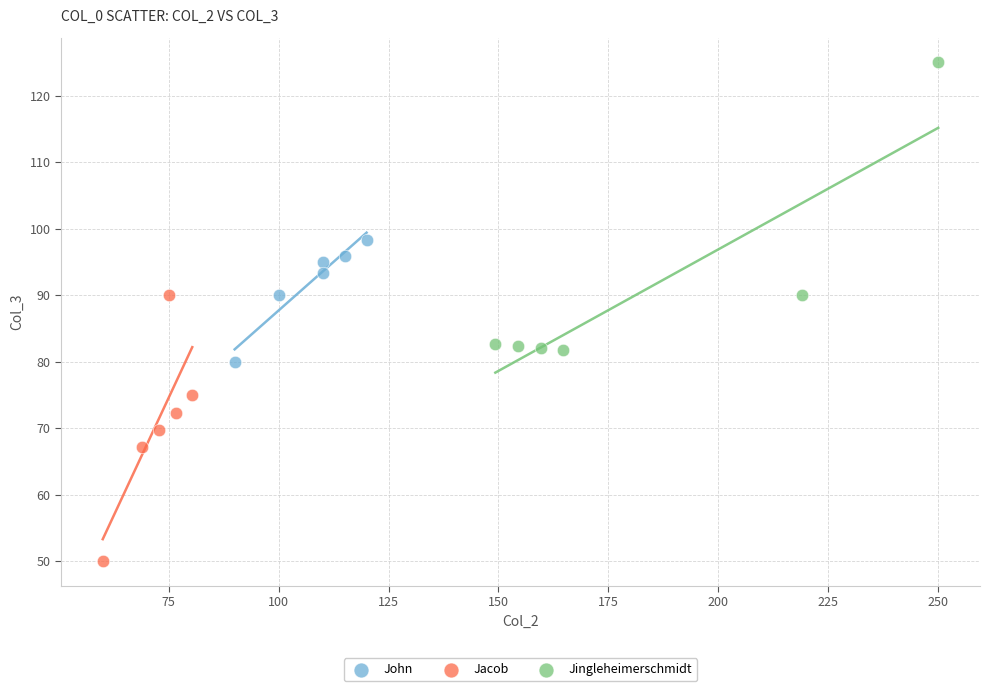

Which series reaches the maximum Y coordinate?

Jingleheimerschmidt